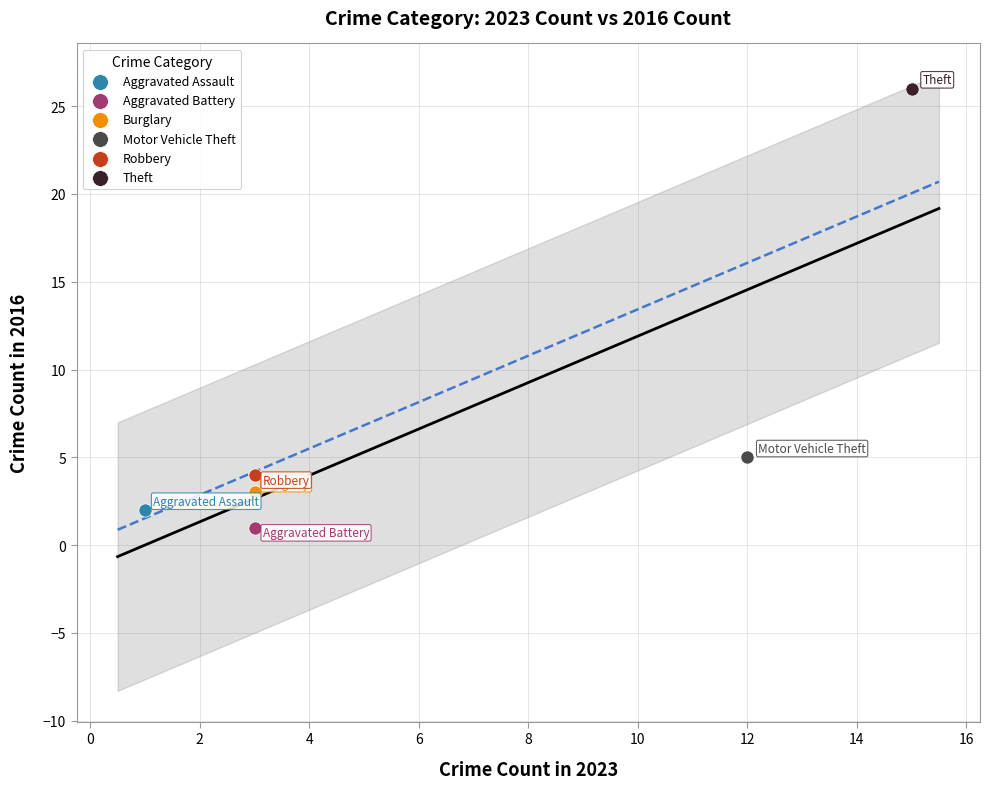

What are all the series names shown in the legend?

Aggravated Assault, Aggravated Battery, Burglary, Motor Vehicle Theft, Robbery, Theft